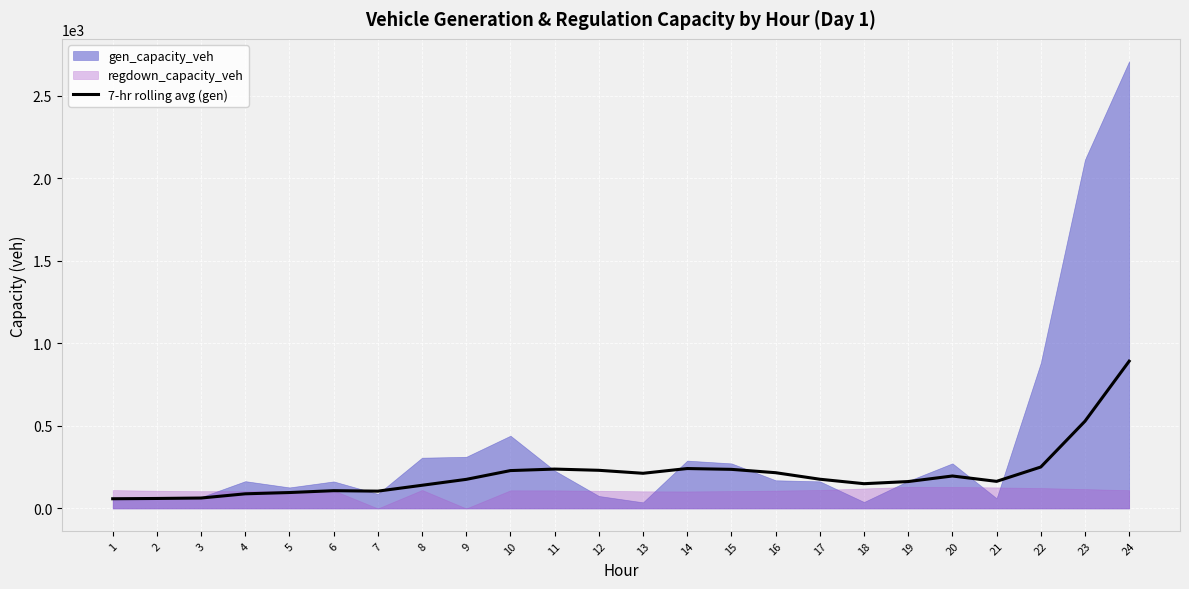

What is the value of the 2nd point from the left?

60.4